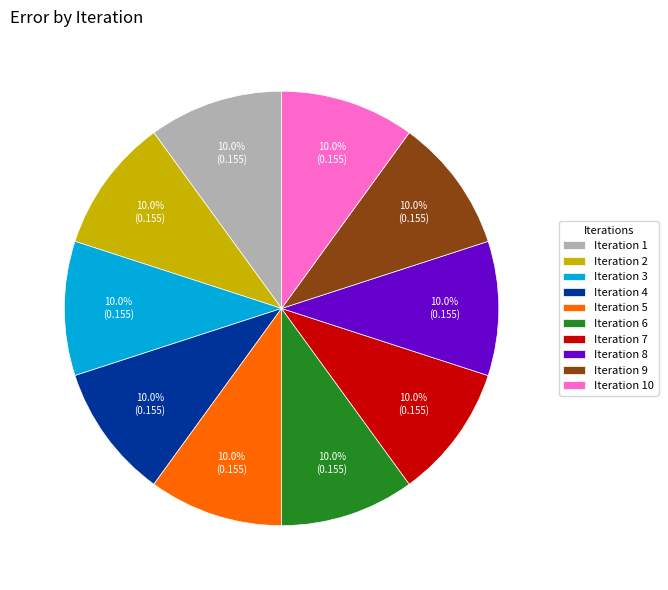

Is Iteration 4 the majority of the pie?

No